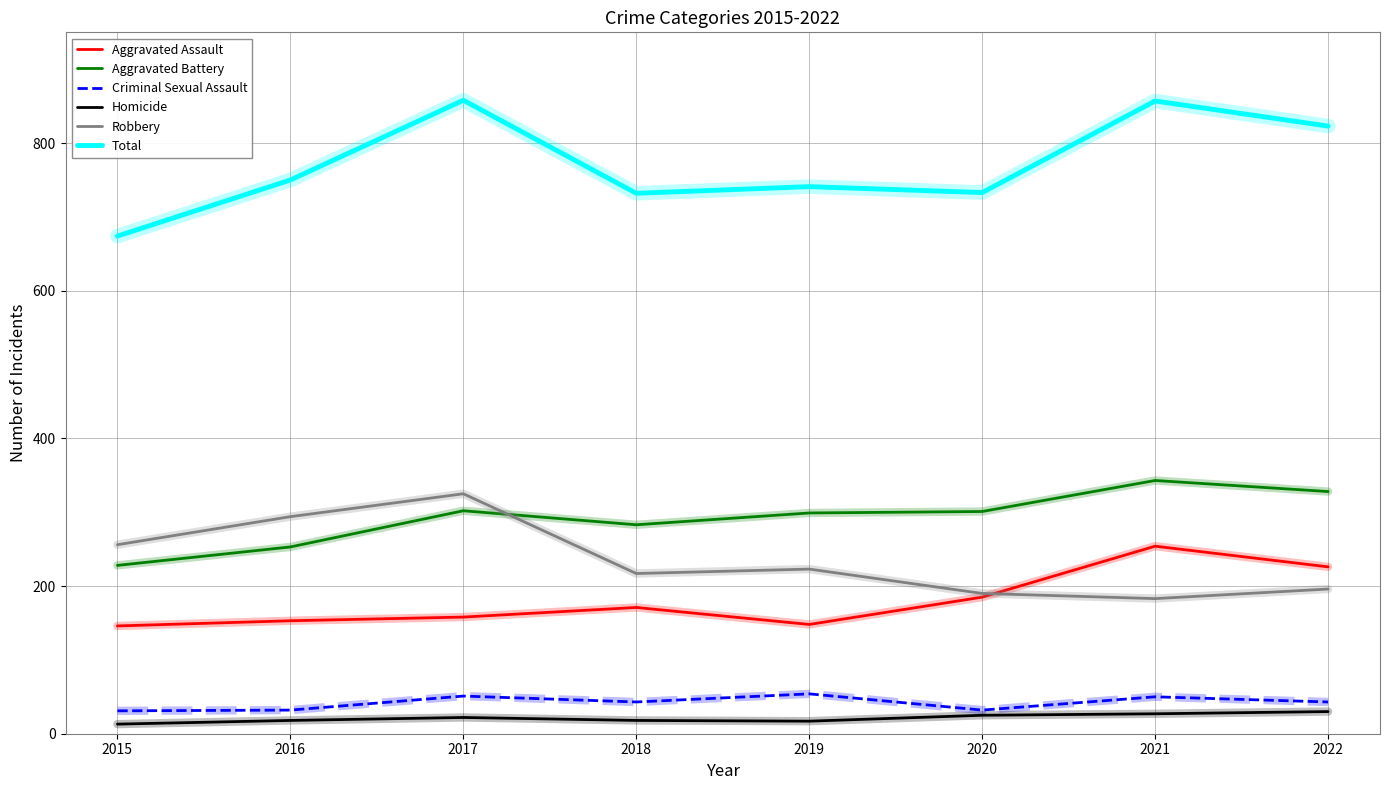

What is the maximum value for Robbery?

325